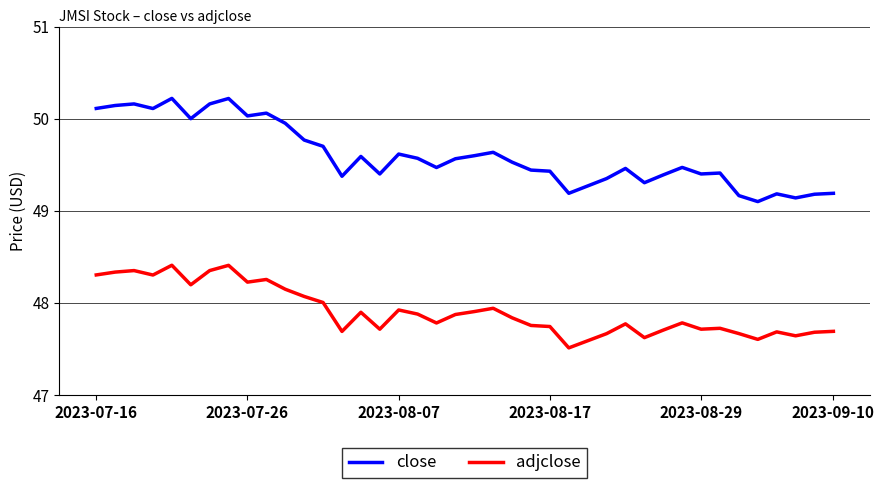

What is the minimum value shown in the chart?

47.5